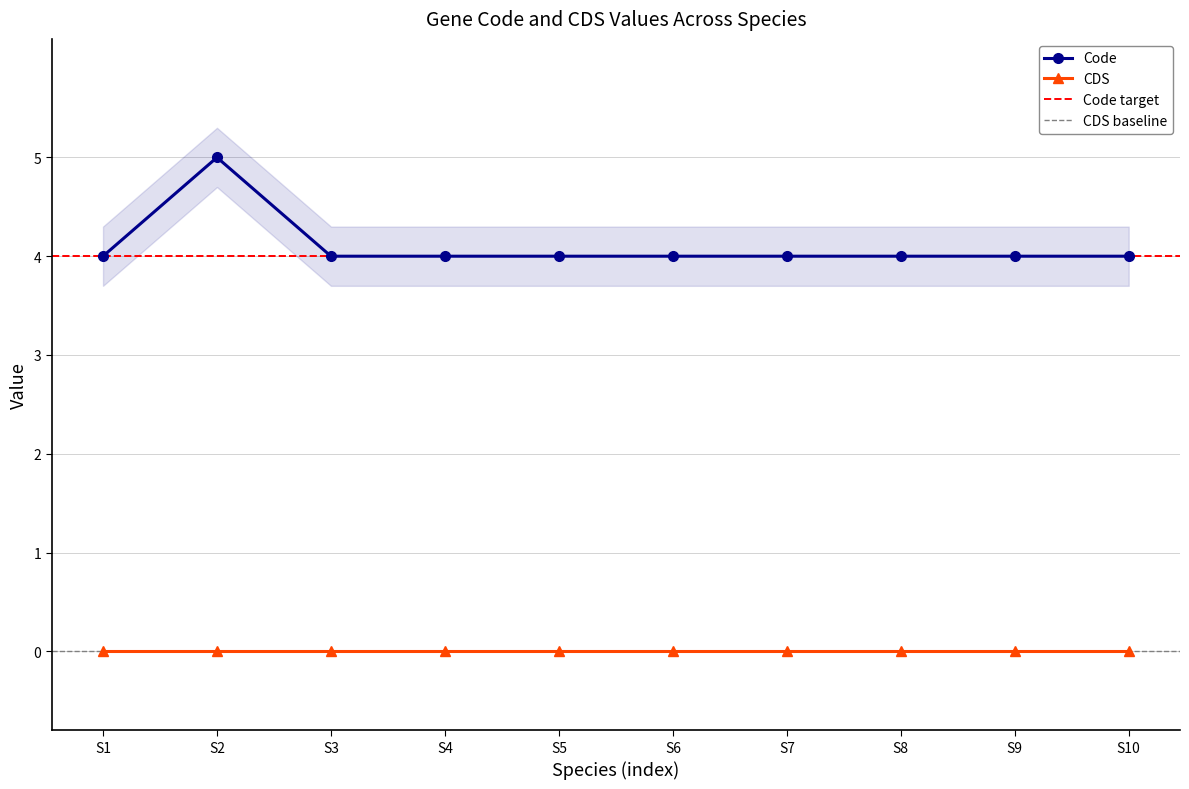

Is the value of Code at S7 greater than the value of CDS at S4?

Yes